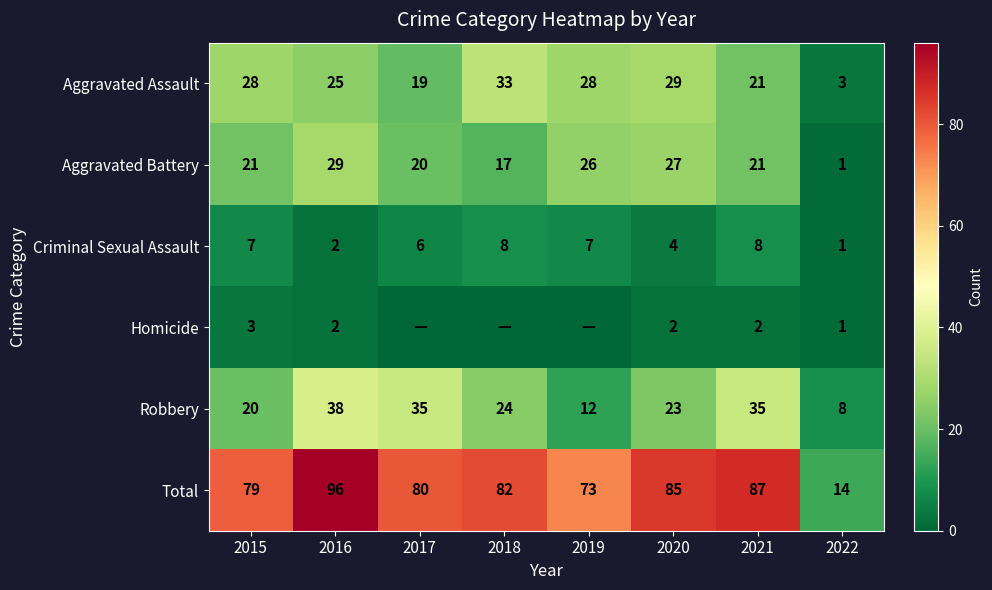

True or false: Criminal Sexual Assault has a value of 3 at 2017.

False